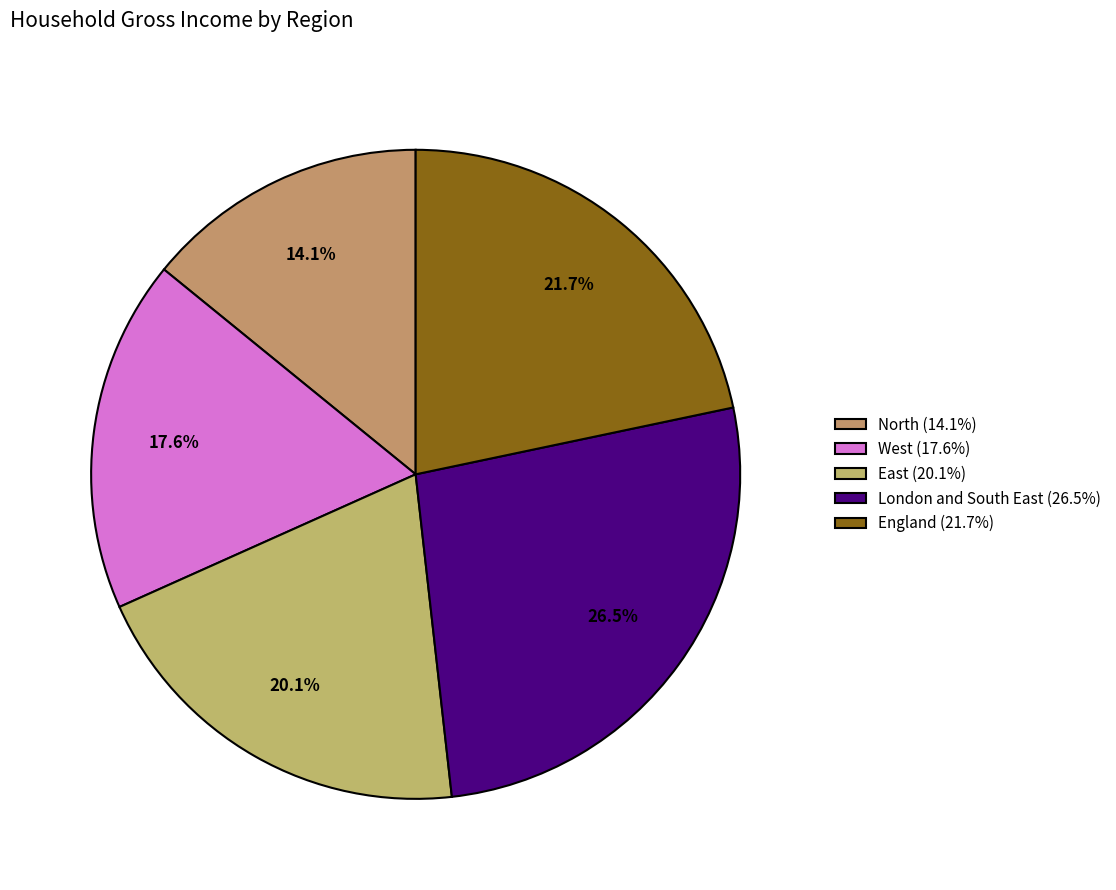

What percentage is the West slice, to the nearest percent?

18%